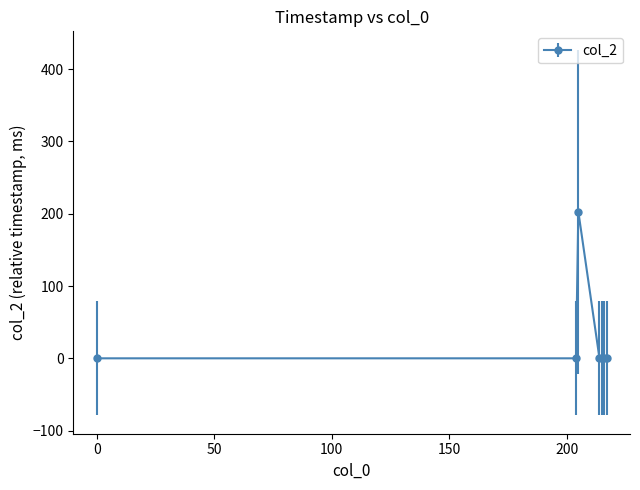

True or false: the data has more than 2 interior local peaks.

False